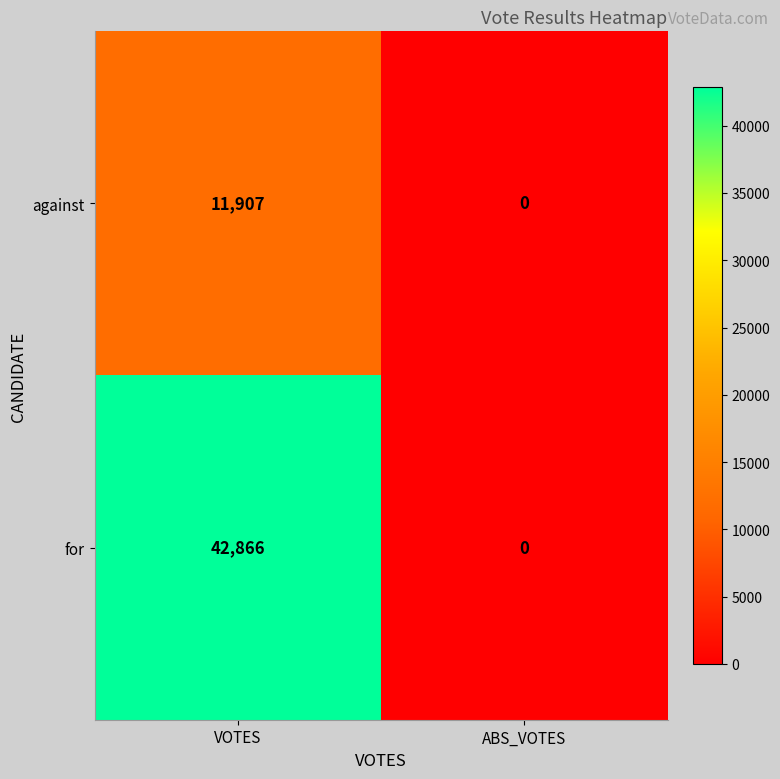

Between VOTES and ABS_VOTES, which series saw the biggest shift?

for